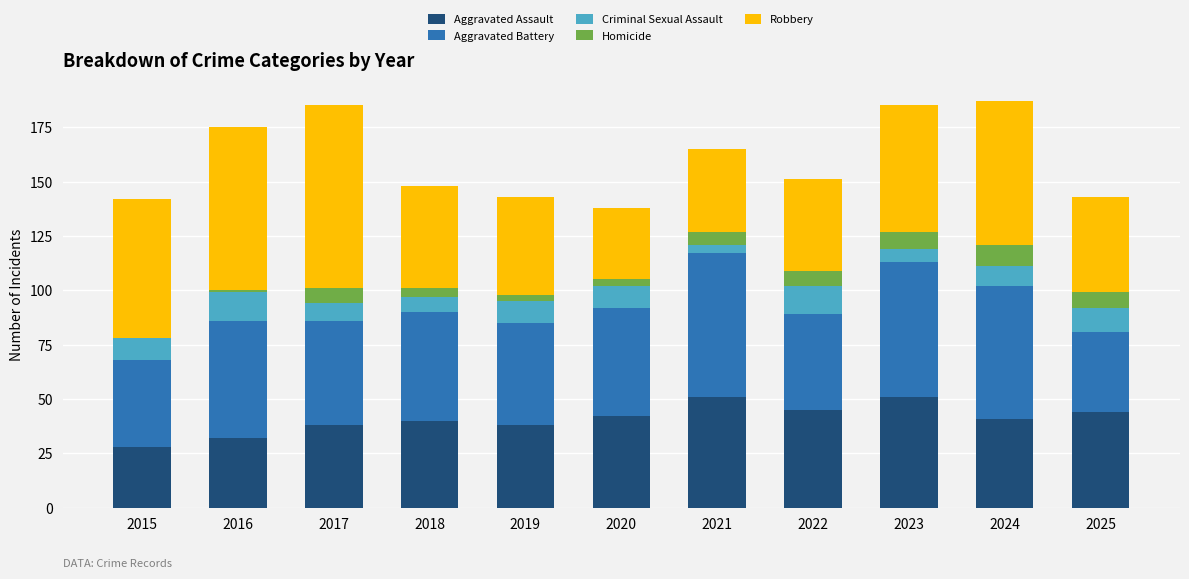

What is the highest value of the Aggravated Assault series?

51